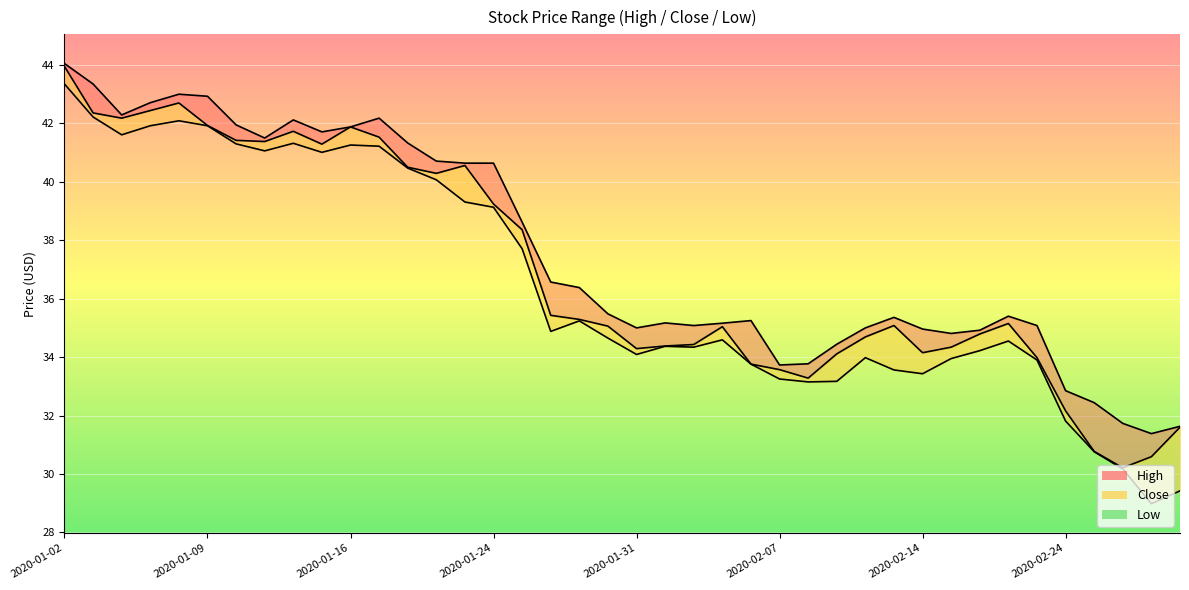

At which category does Close reach its first local valley?

2020-01-06